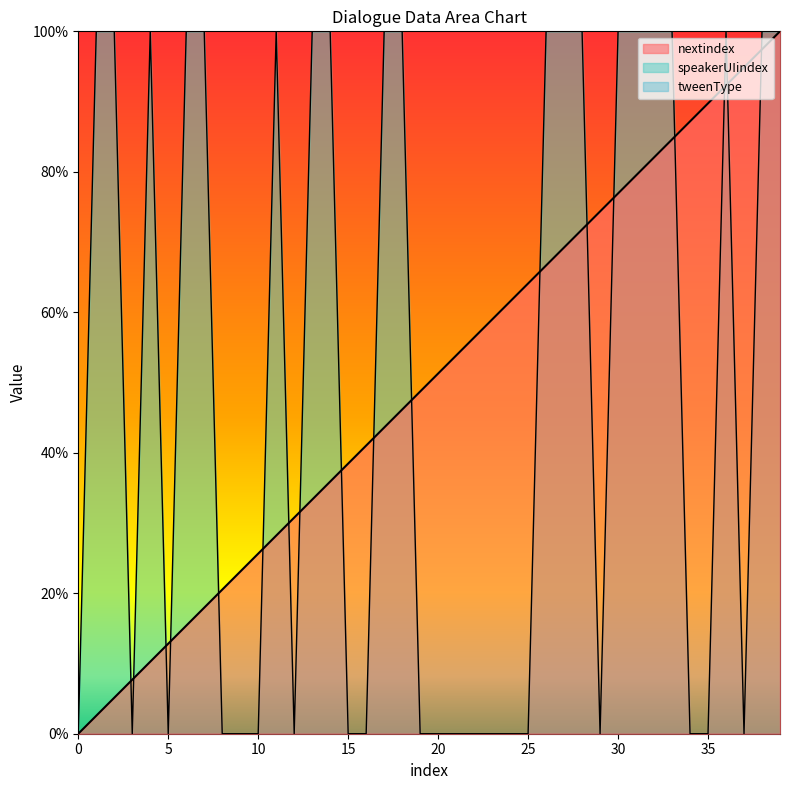

Which series has the largest range (max minus min)?

nextindex